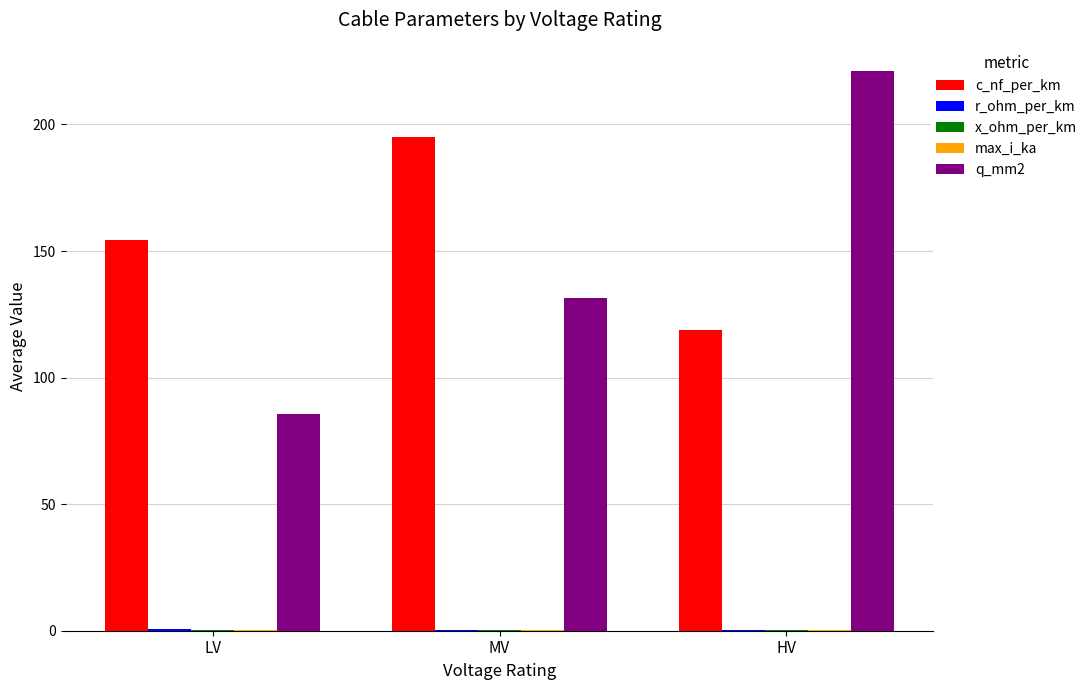

The q_mm2 series shows 221.2 at HV. True or false?

True